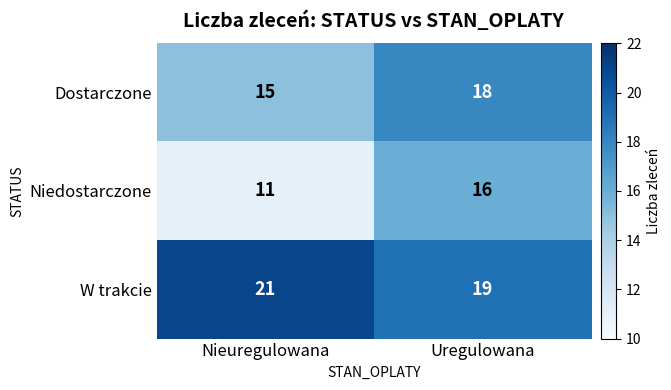

How many distinct data groups are displayed?

3